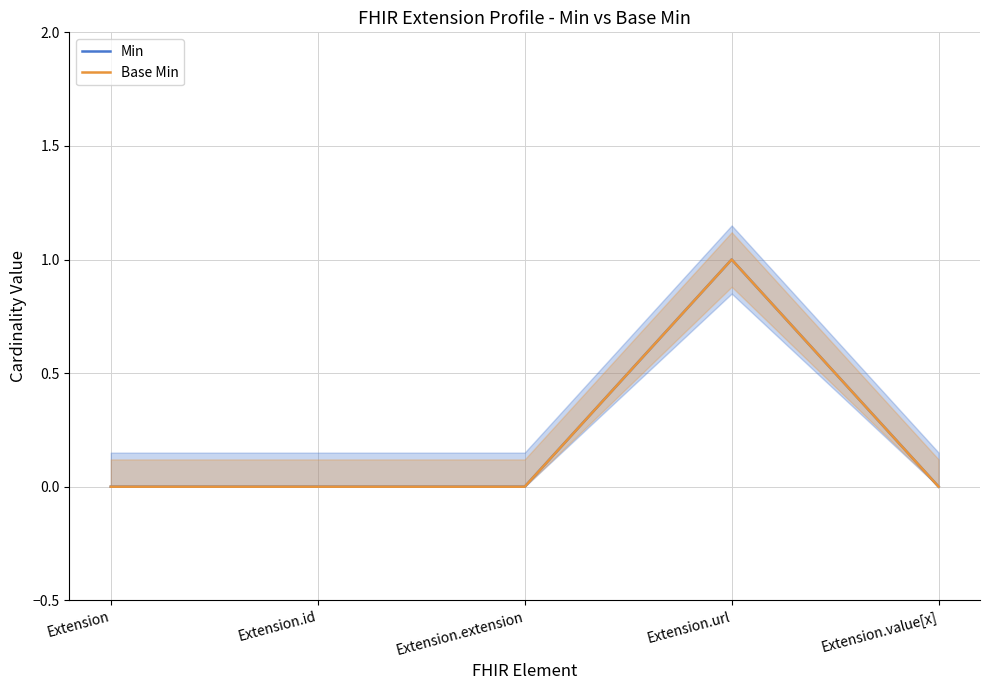

Reading left to right, transcribe all the data shown in this chart.

Min: Extension=0	Extension.id=0	Extension.extension=0	Extension.url=1	Extension.value[x]=0
Base Min: Extension=0	Extension.id=0	Extension.extension=0	Extension.url=1	Extension.value[x]=0